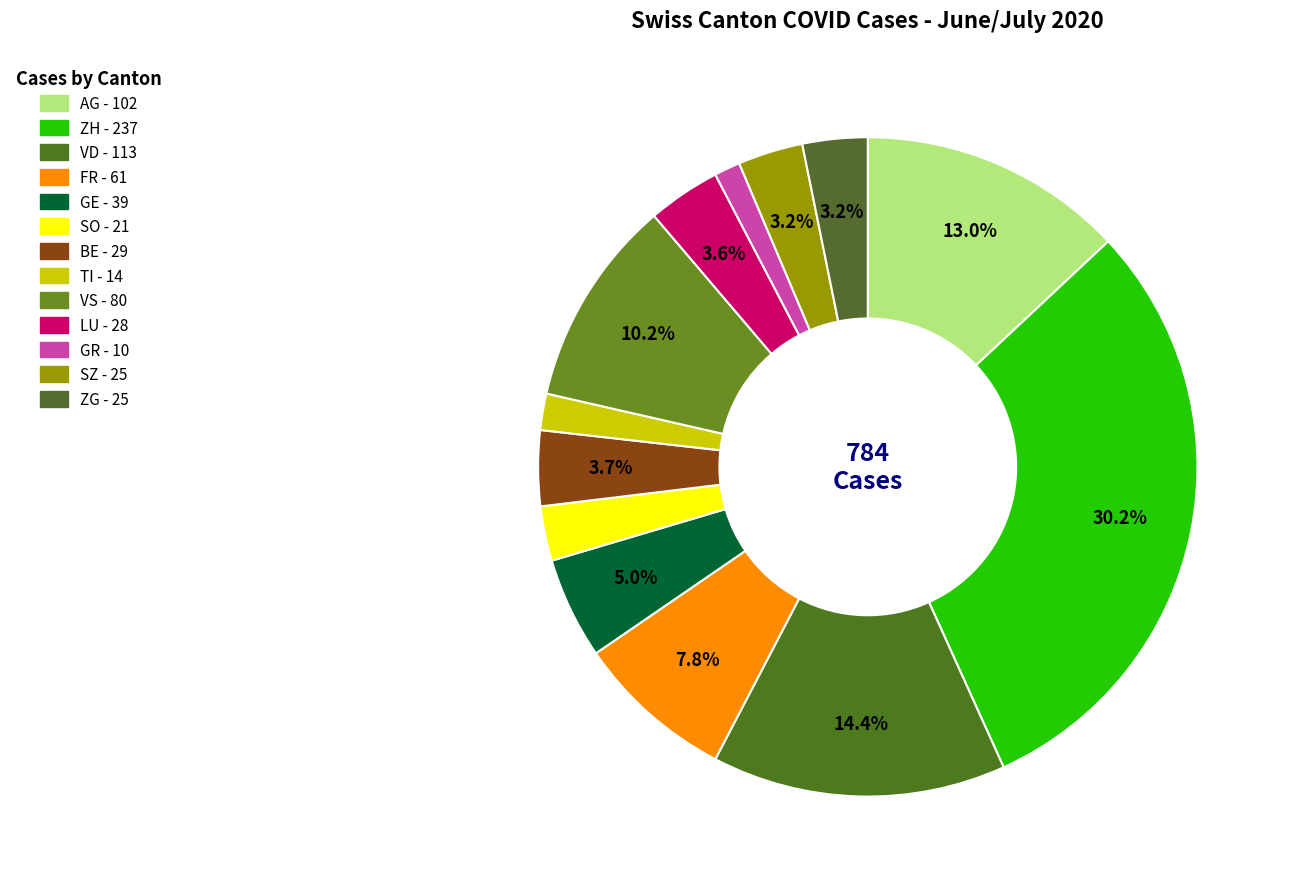

Is it true that GR is 1% of the pie?

True